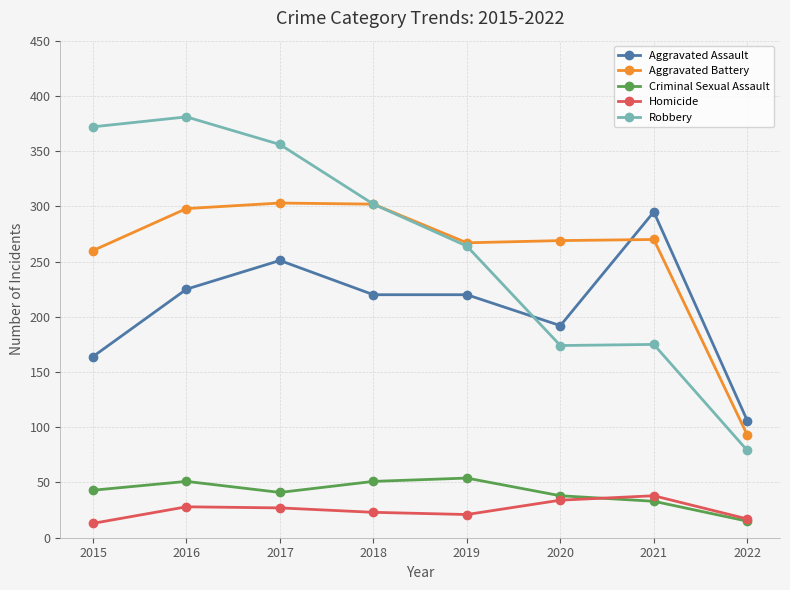

What is the difference between the maximum and minimum values in the Aggravated Battery series?

210